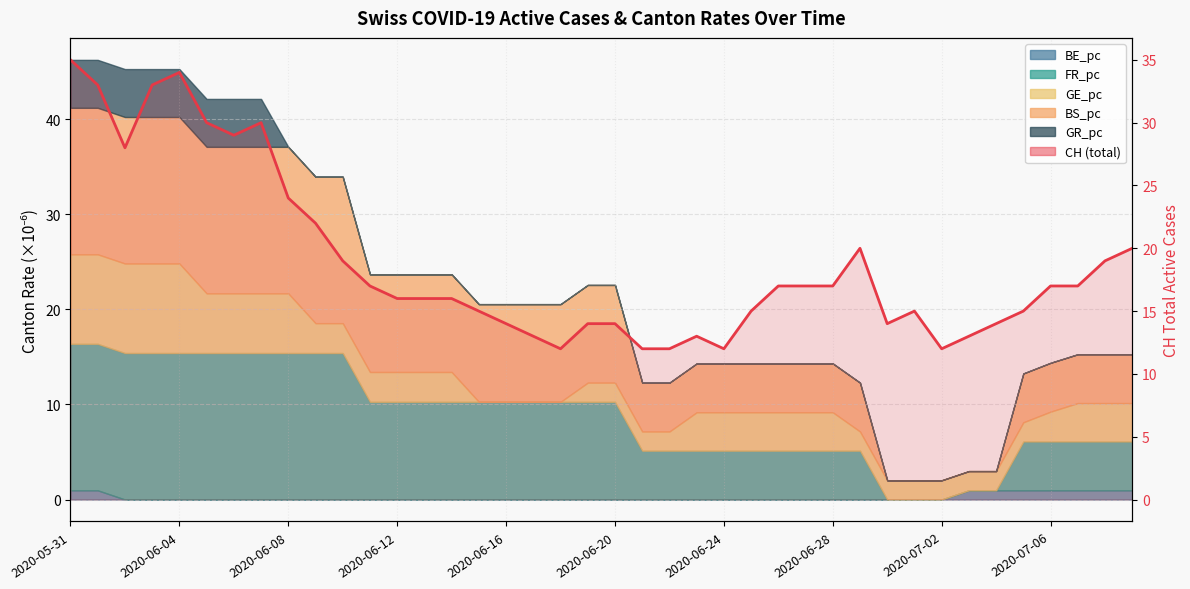

True or false: the data shows 30 at 27.

False